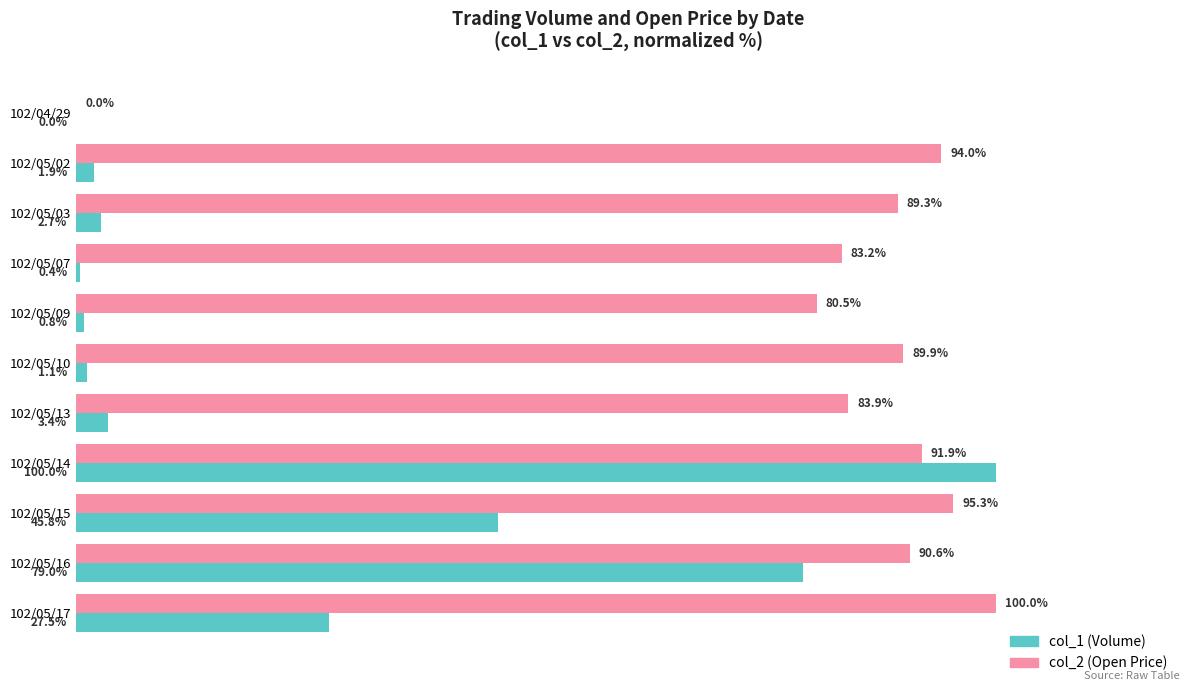

At which category is the sum across all series the highest?

102/05/14